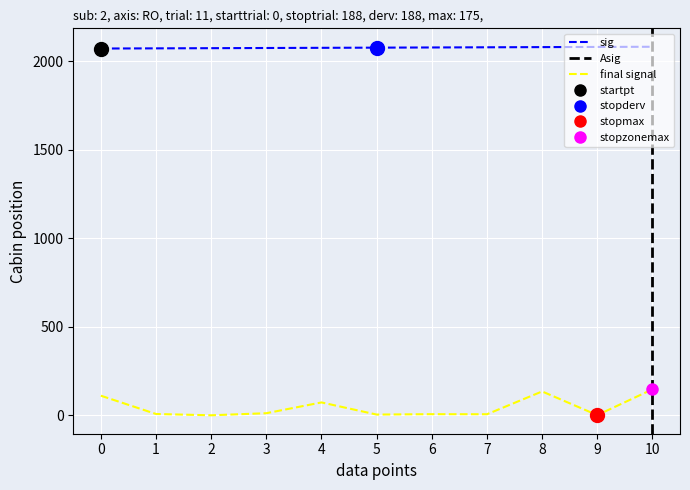

Is it true that col_0 equals 2074.0 at 3?

True